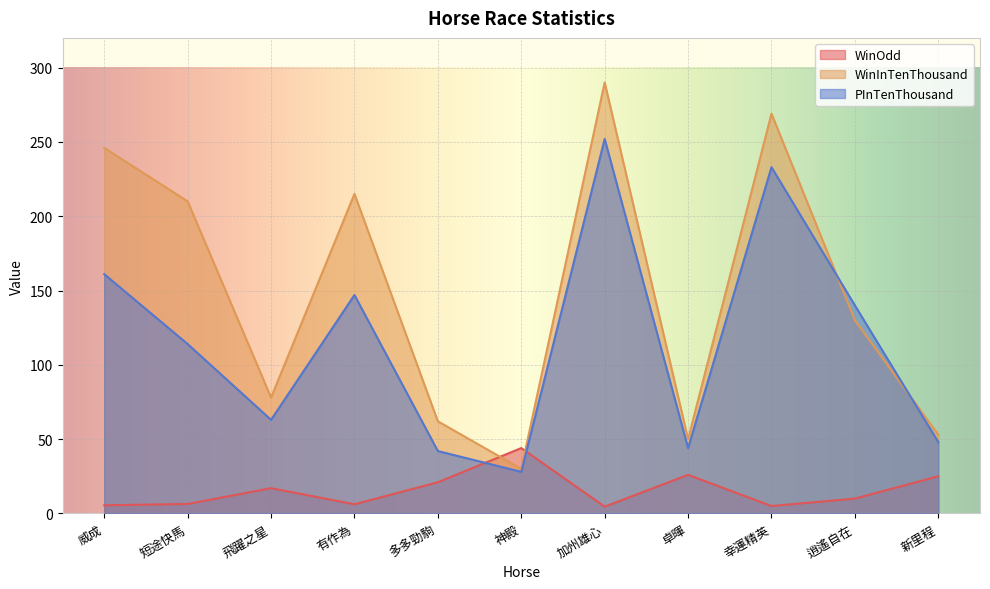

Reading left to right, extract all data points from this chart.

WinOdd: 威成=5.5	短途快馬=6.4	飛躍之星=17.0	有作為=6.2	多多勁駒=21.0	神殿=44.0	加州雄心=4.6	卓暉=26.0	幸運精英=5.0	逍遙自在=10.0	新里程=25.0
WinInTenThousand: 威成=246.0	短途快馬=210.0	飛躍之星=78.0	有作為=215.0	多多勁駒=62.0	神殿=30.0	加州雄心=290.0	卓暉=50.0	幸運精英=269.0	逍遙自在=130.0	新里程=53.0
PInTenThousand: 威成=161.0	短途快馬=114.0	飛躍之星=63.0	有作為=147.0	多多勁駒=42.0	神殿=28.0	加州雄心=252.0	卓暉=44.0	幸運精英=233.0	逍遙自在=140.0	新里程=48.0